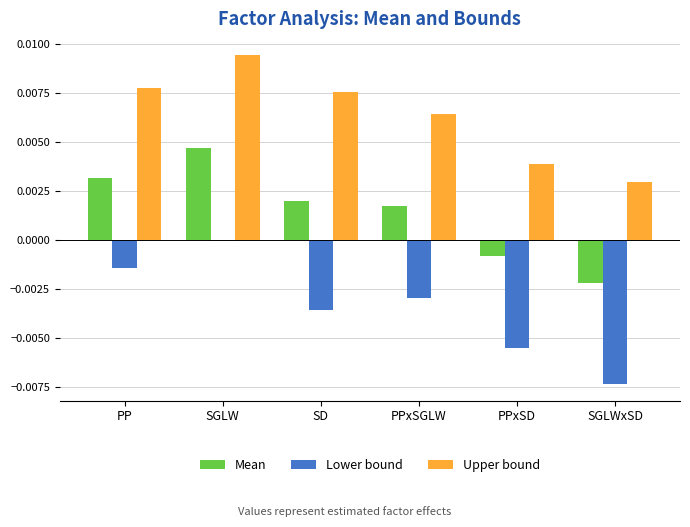

Count the number of data series in this chart.

3